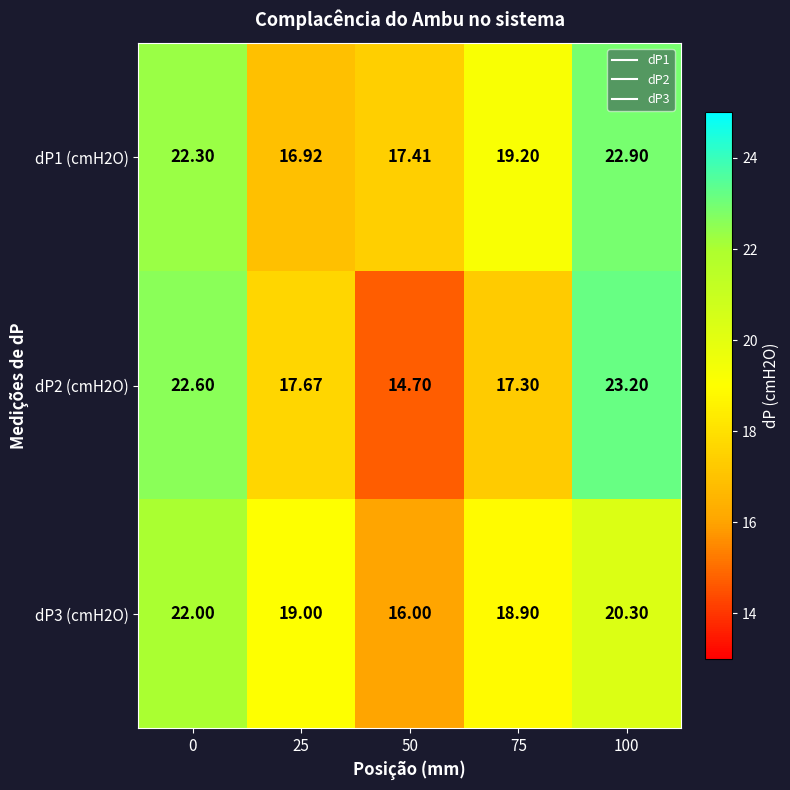

Is the value of dP1 (cmH2O) at 75 greater than the value of dP3 (cmH2O) at 50?

Yes